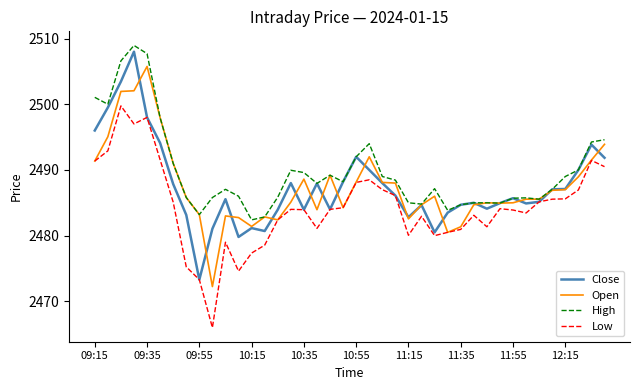

Which series has the largest total across all categories?

High